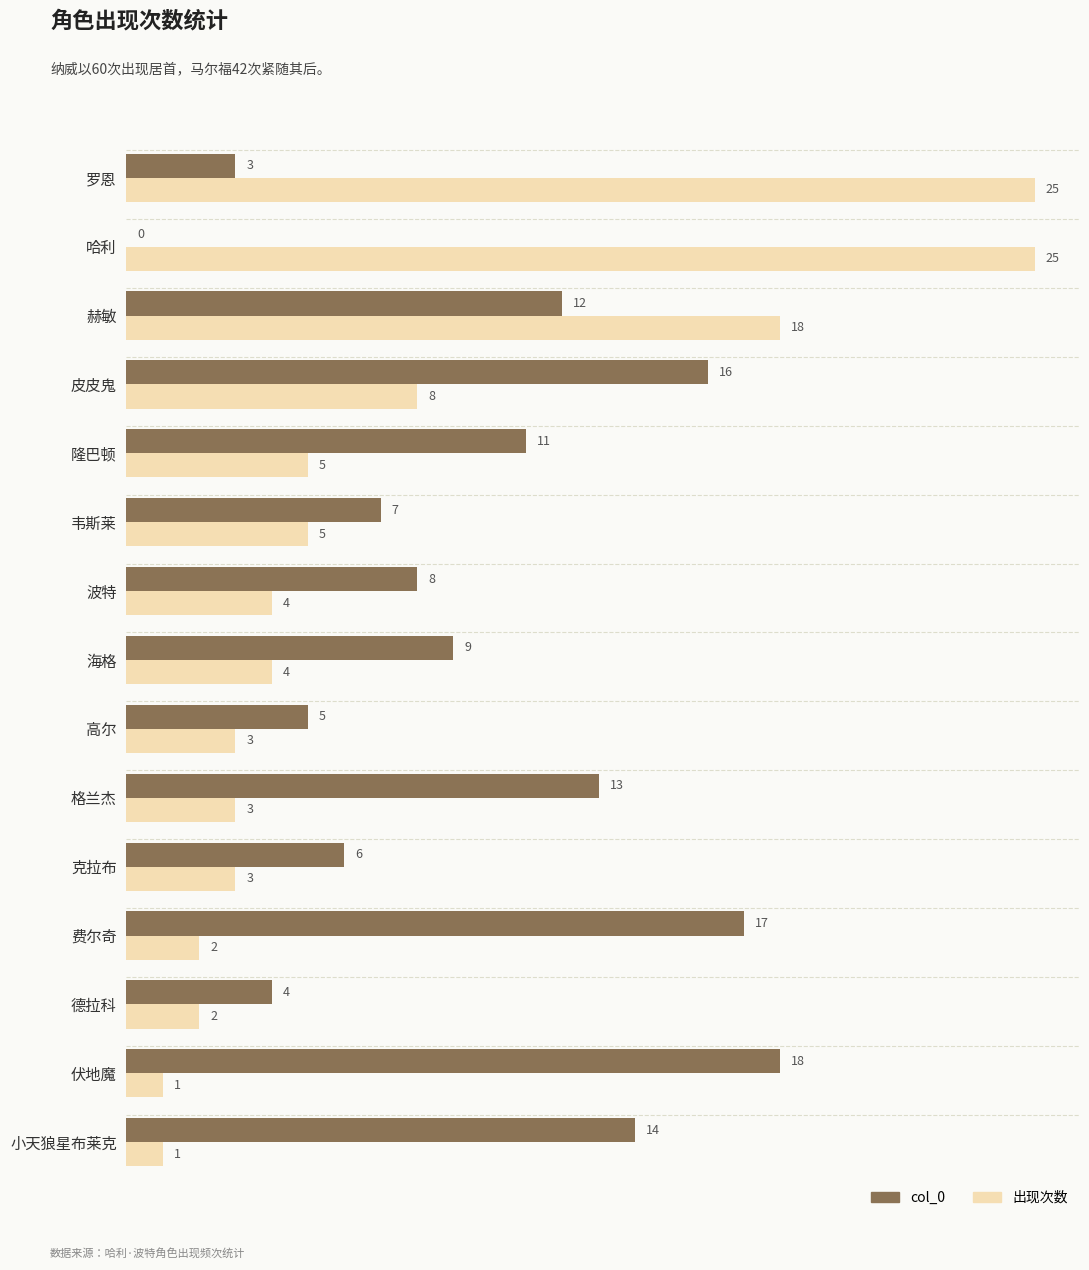

What is the sum of all col_0 values?

143